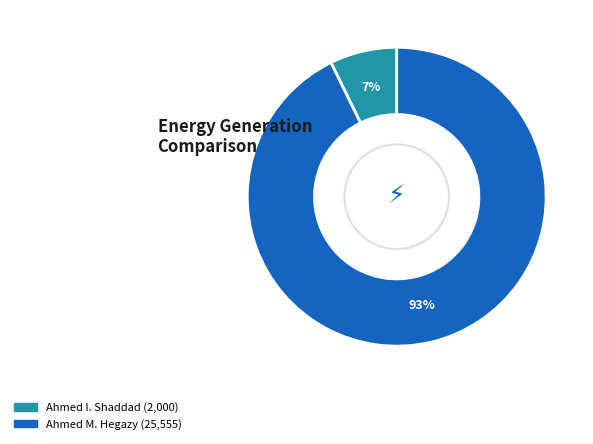

Count the number of slices in the pie.

2